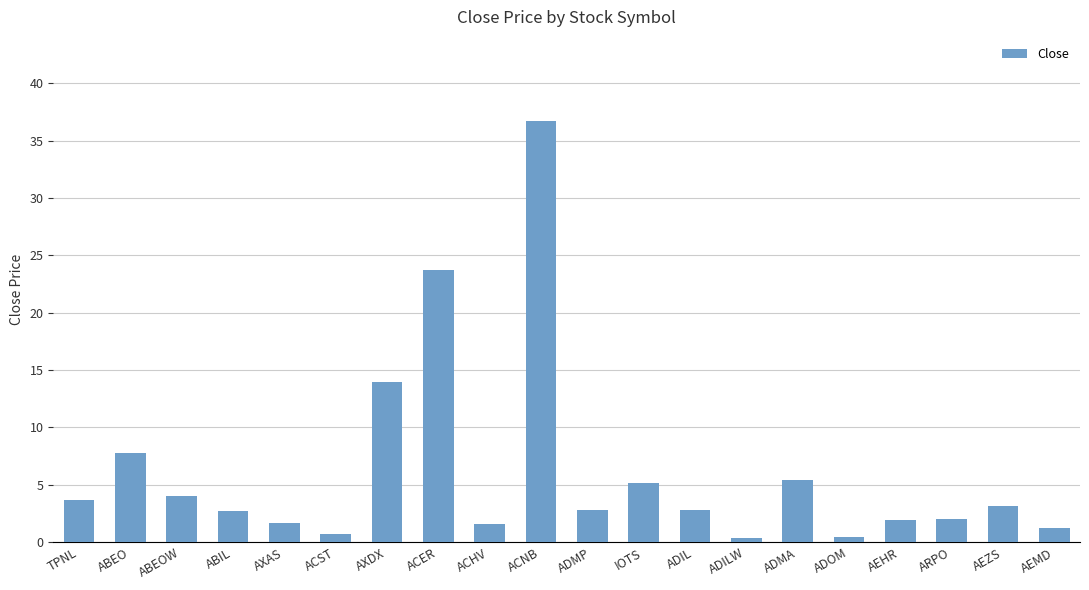

What is the value of the 6th bar from the left?

0.7